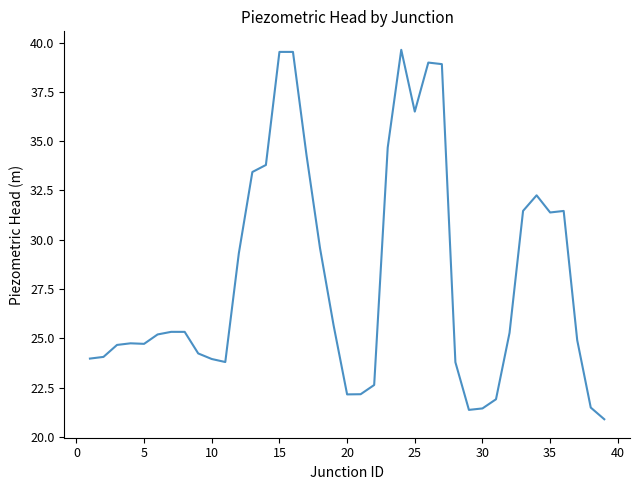

What is the greatest value displayed?

39.6